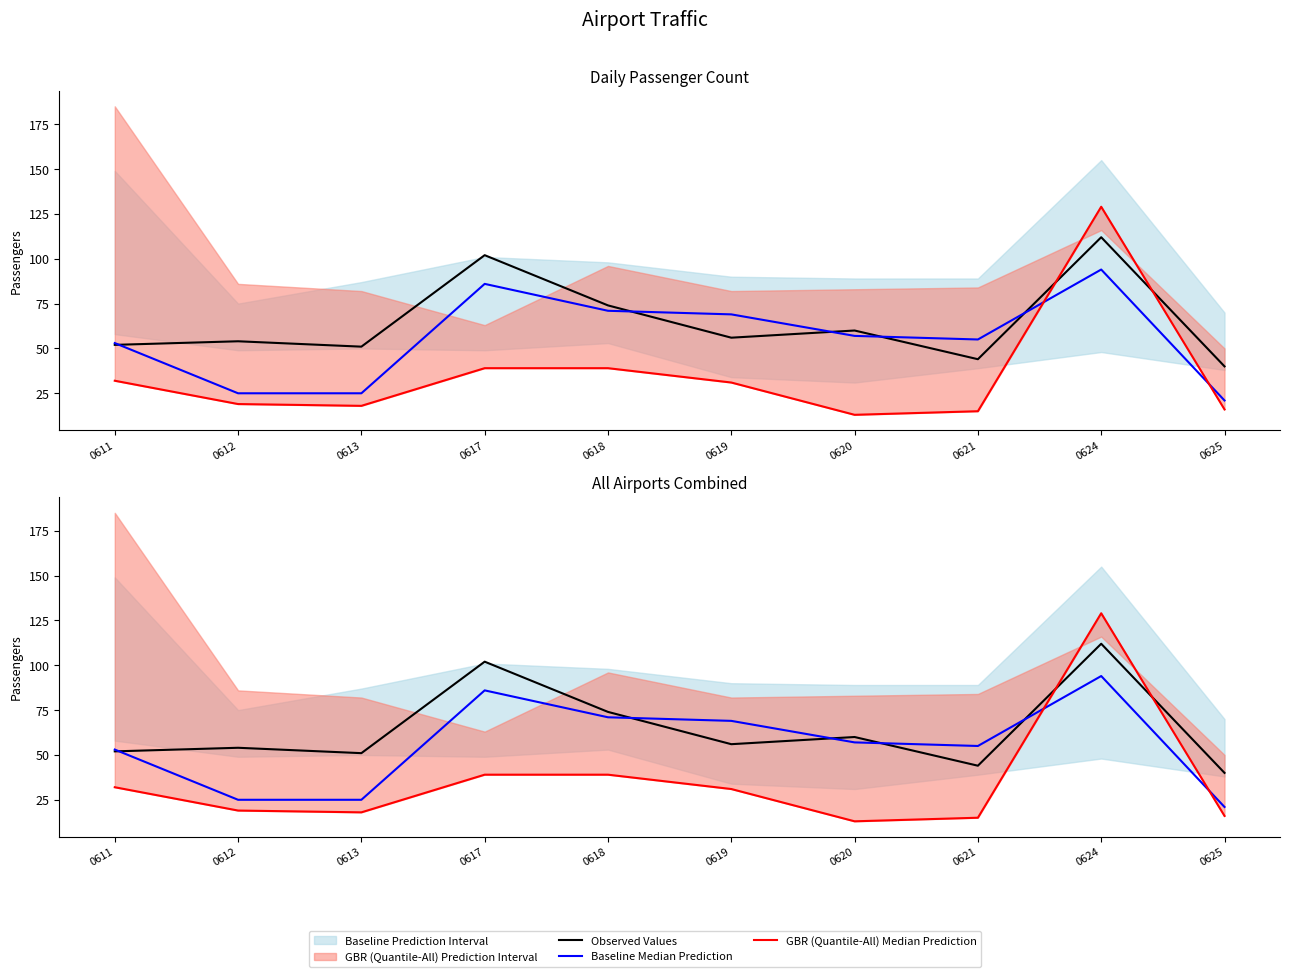

What is the value of the Baseline Median Prediction point at the 8th from the left?

55